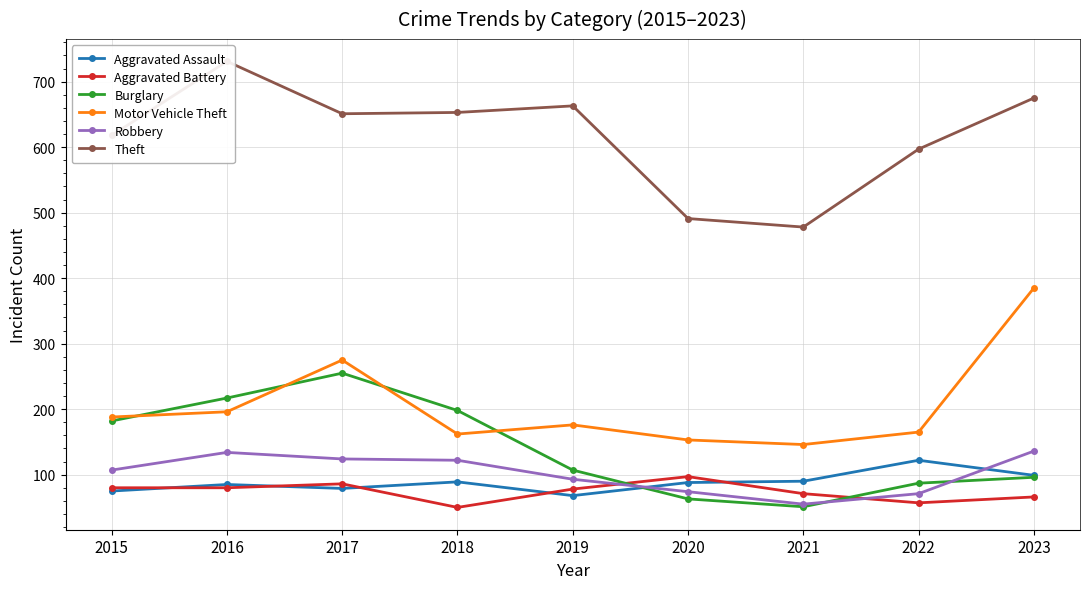

Which category has the lowest value in the Motor Vehicle Theft series?

2021